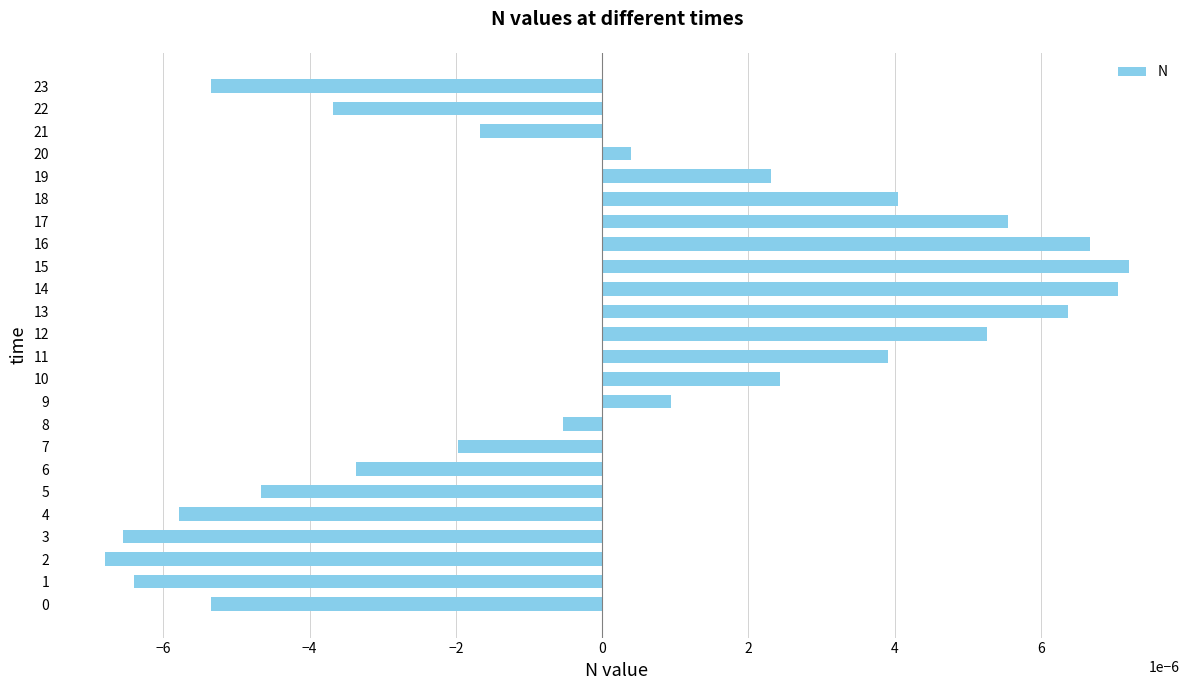

How many values are above zero?

12